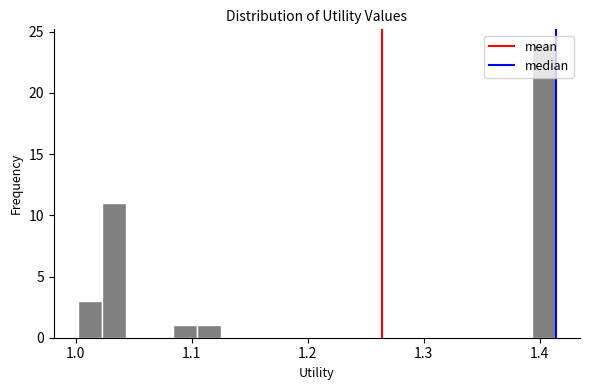

Around what value on the x-axis is the tallest bar? Give the approximate position of its centre, as read against the axis.

1.40